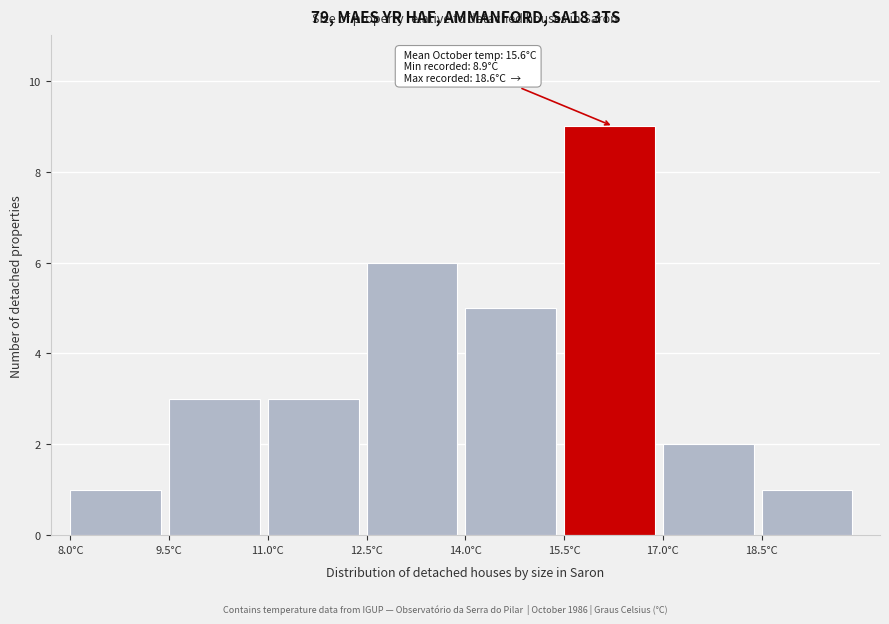

Over which range of the x-axis is the bar tallest?

15.5 to 17.0